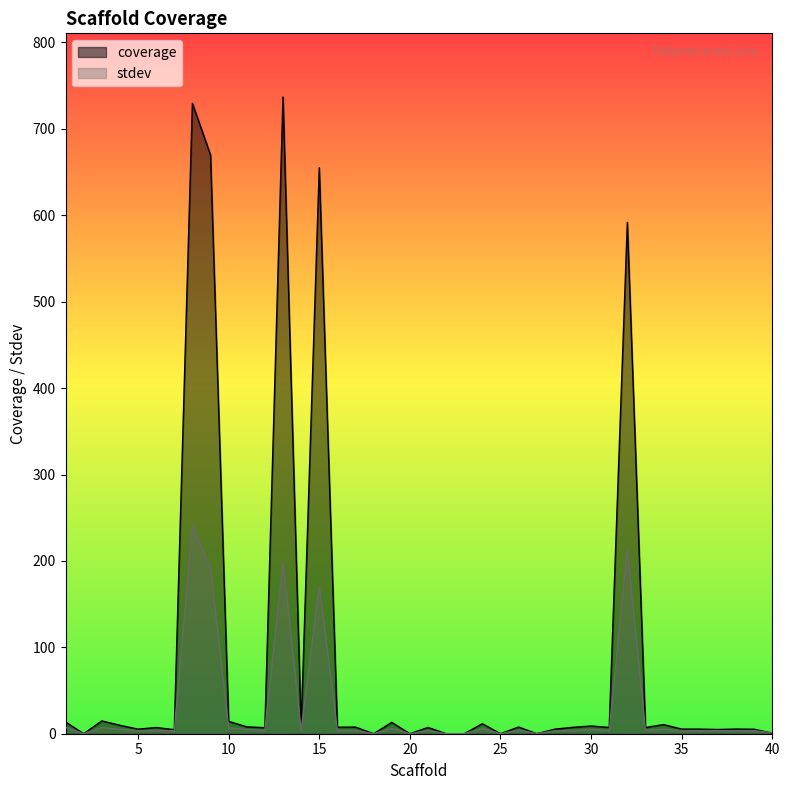

How many lines are shown in the chart?

2